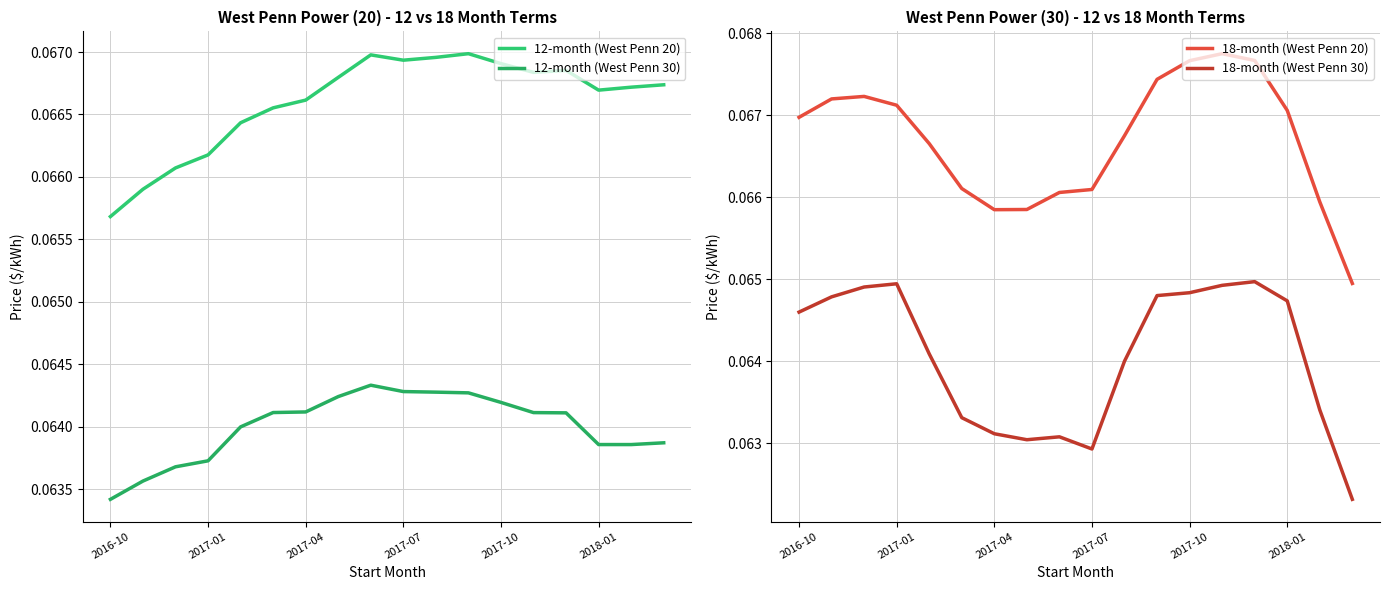

In 12-month (West Penn 30), how many points are higher than both neighbors (excluding endpoints)?

1